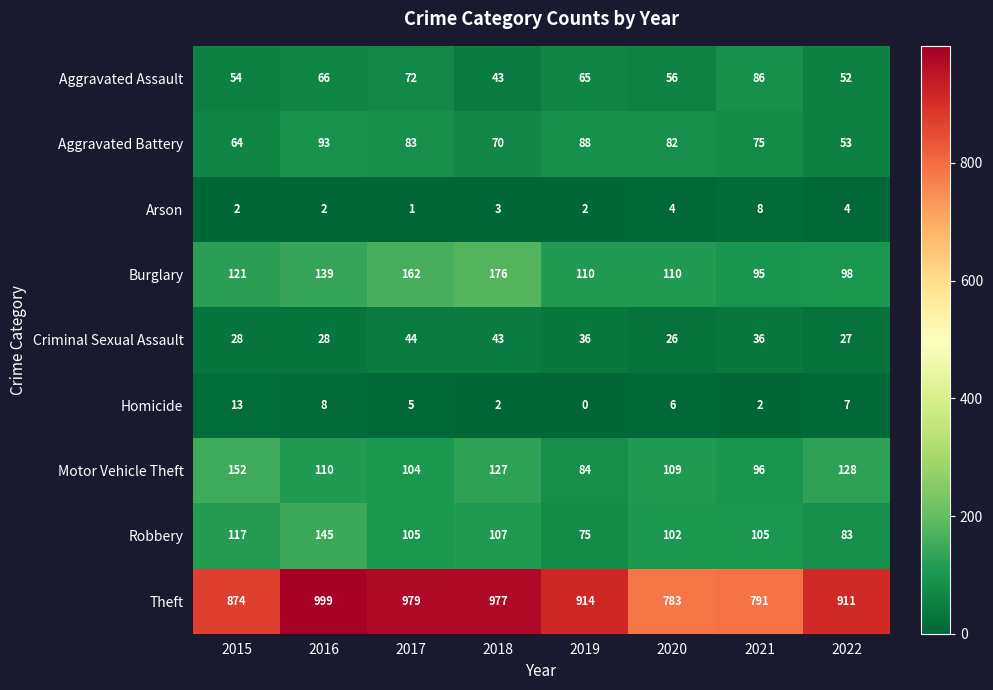

What value does the Homicide series have at 2017?

5